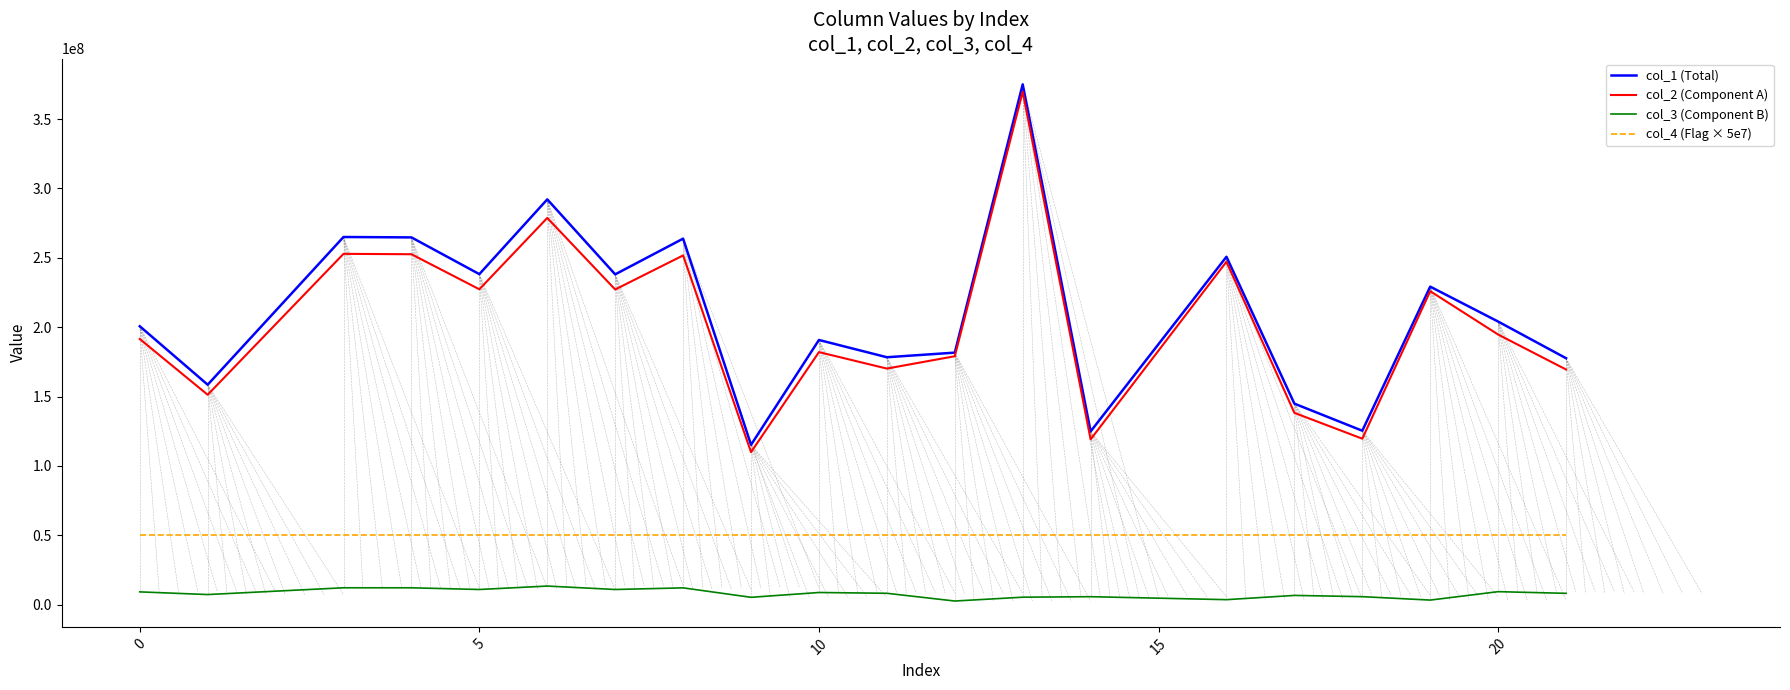

True or false: col_1 (Total) and col_4 (Flag × 5e7) cross at least once.

False